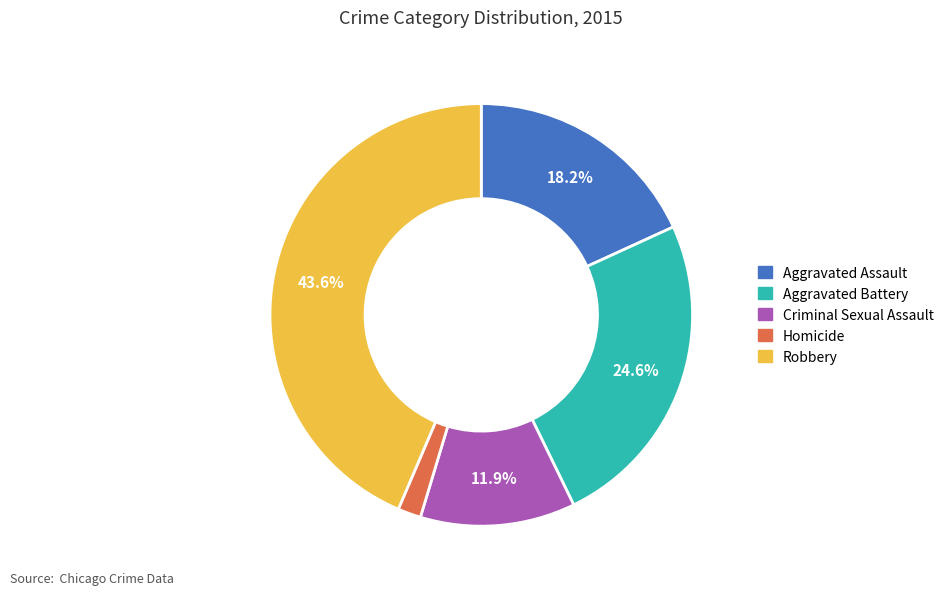

What percentage do Criminal Sexual Assault and Robbery together represent?

55.4%